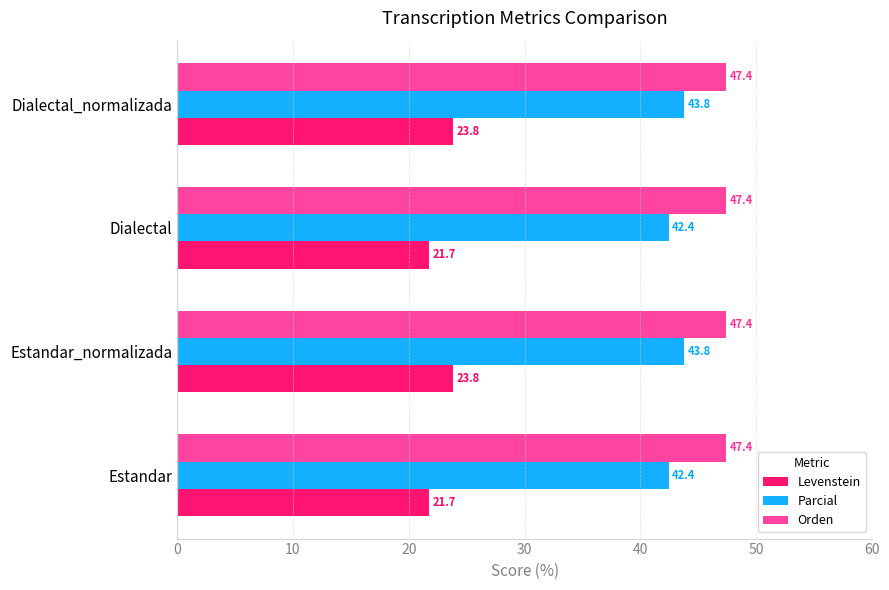

Read the Orden value at Estandar.

47.4